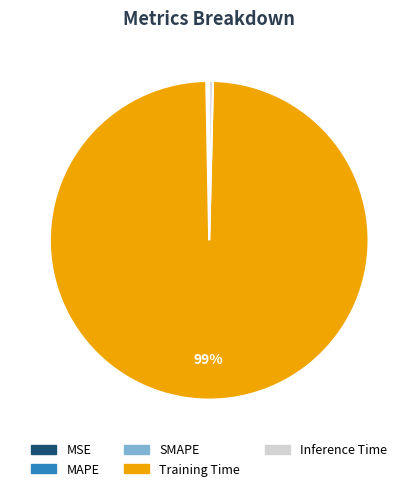

Which slice represents more than half of the pie?

Training Time